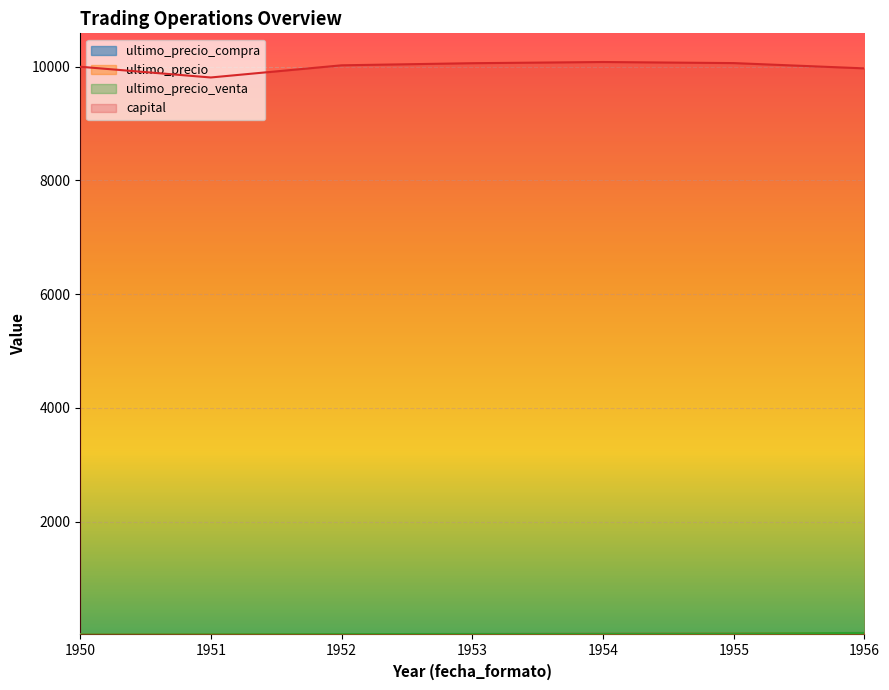

Reading right to left, transcribe all the data shown in this chart.

ultimo_precio_compra: 44.5	34.6	30.1	25.9	24.1	21.7	18.1
ultimo_precio: 44.5	34.6	30.1	25.9	24.1	21.7	18.1
ultimo_precio_venta: 44.4	34.8	30.4	26.0	24.2	21.3	18.1
capital: 9971.0	10064.0	10083.0	10062.0	10025.0	9811.0	10000.0